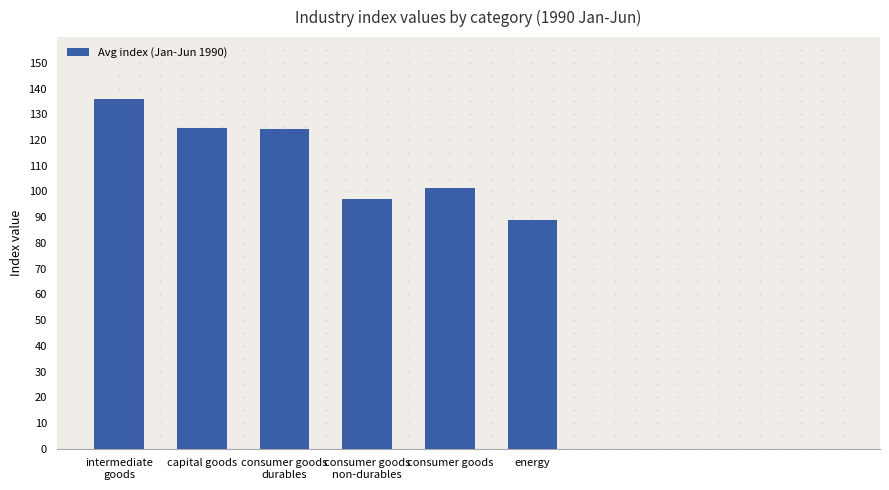

True or false: the data shows 136.0 at intermediate
goods.

True